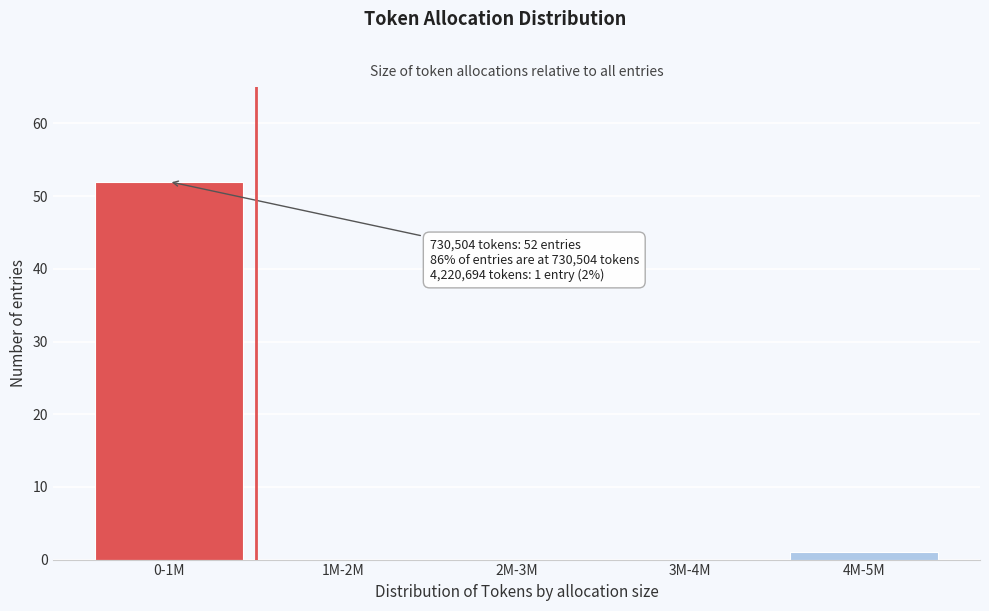

Which category has the highest value across all series?

0-1M